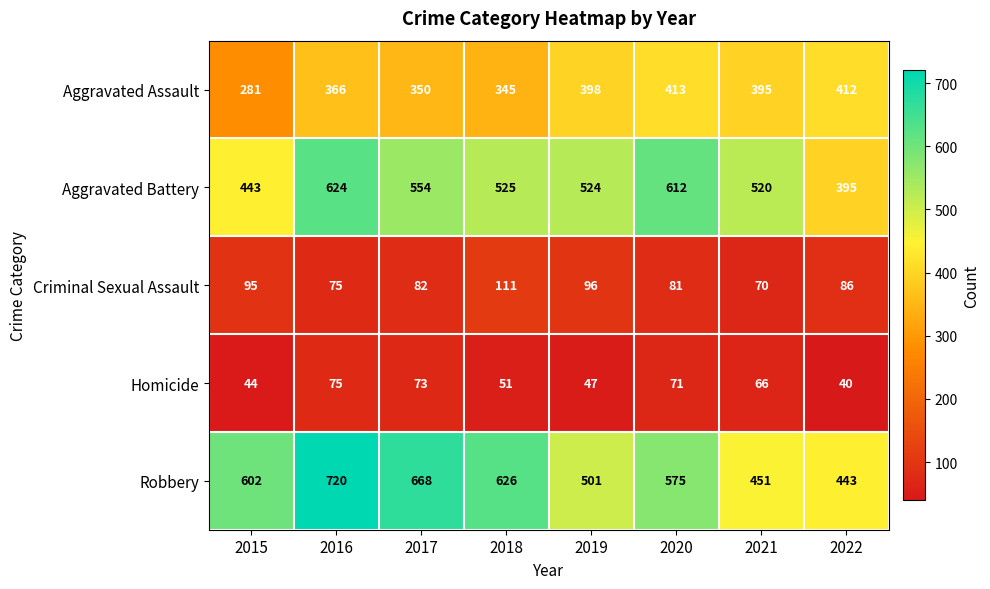

What is the highest value of the Robbery series?

720